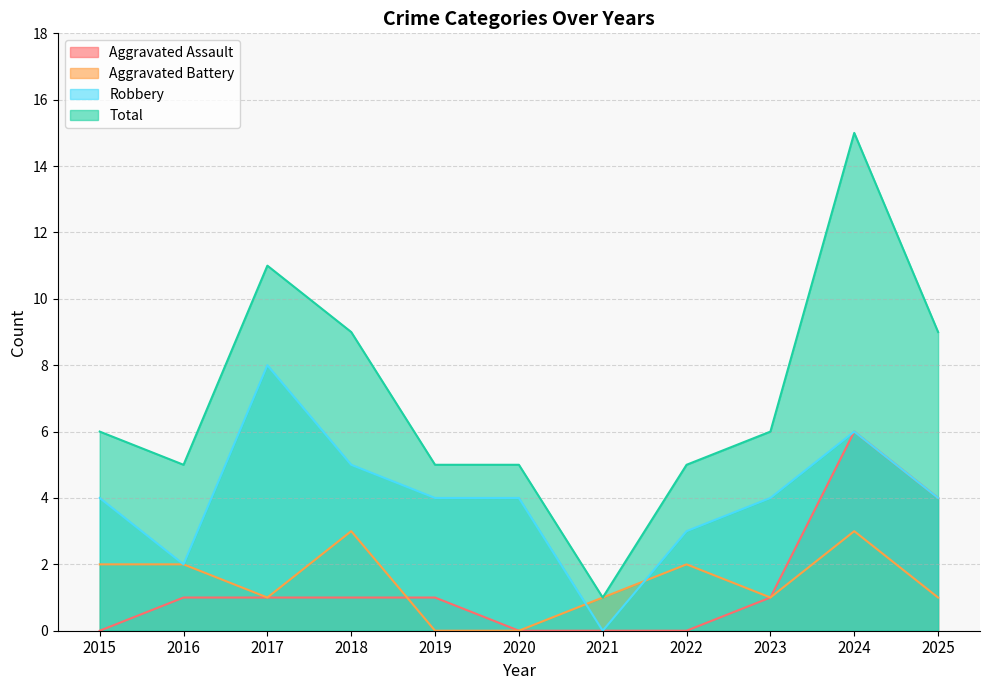

The value of Robbery at 2018 is 3. True or false?

False